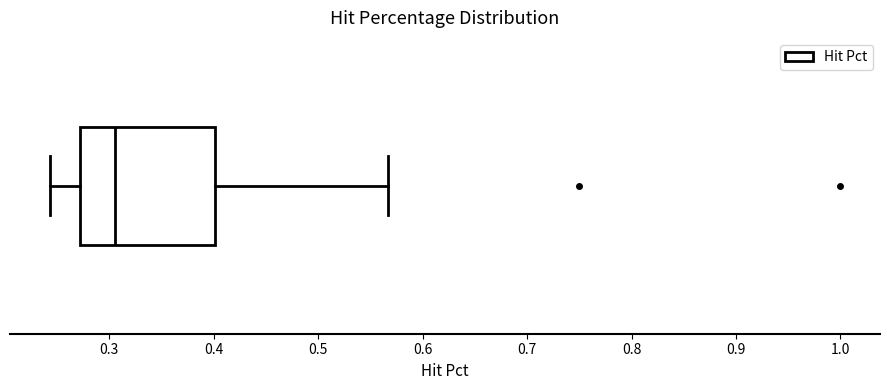

Where does the median line of the box sit on the x-axis? The values are not printed on the chart, so give them approximately, as read against the axis.

0.31